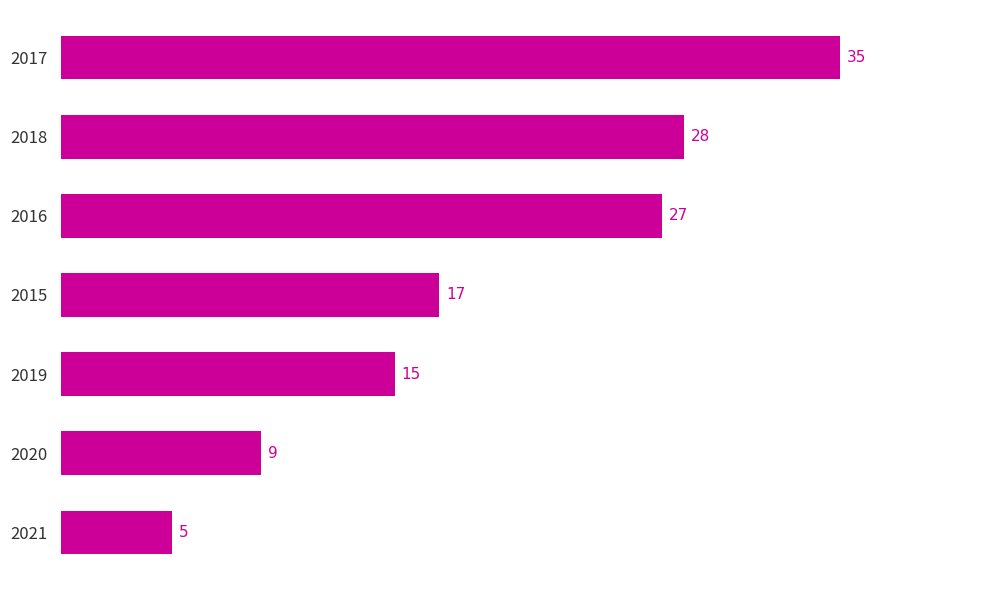

What is the approximate value at 2020?

9